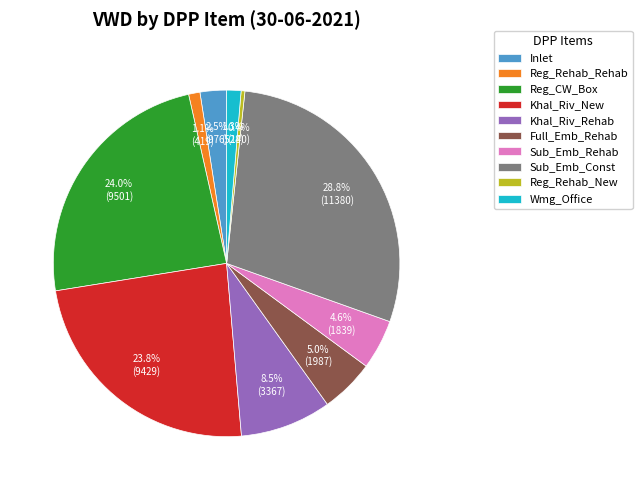

Which slice is the largest?

Sub_Emb_Const